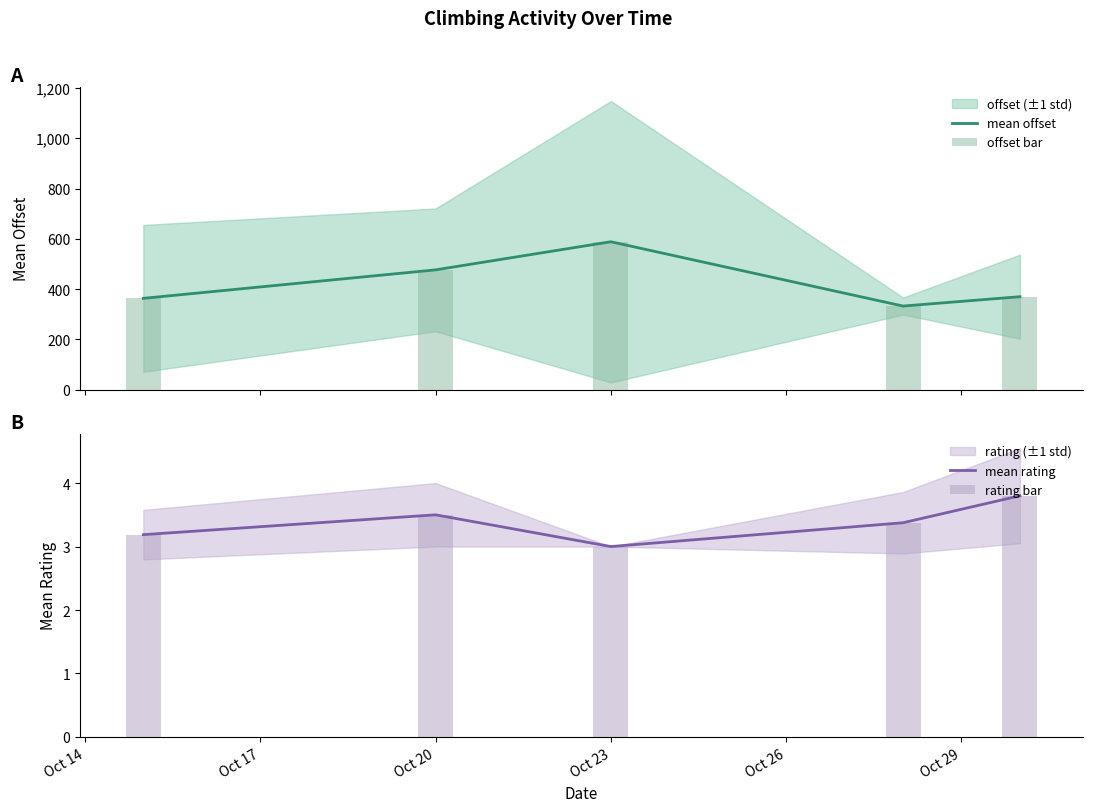

What is the highest value of the mean offset series?

588.4